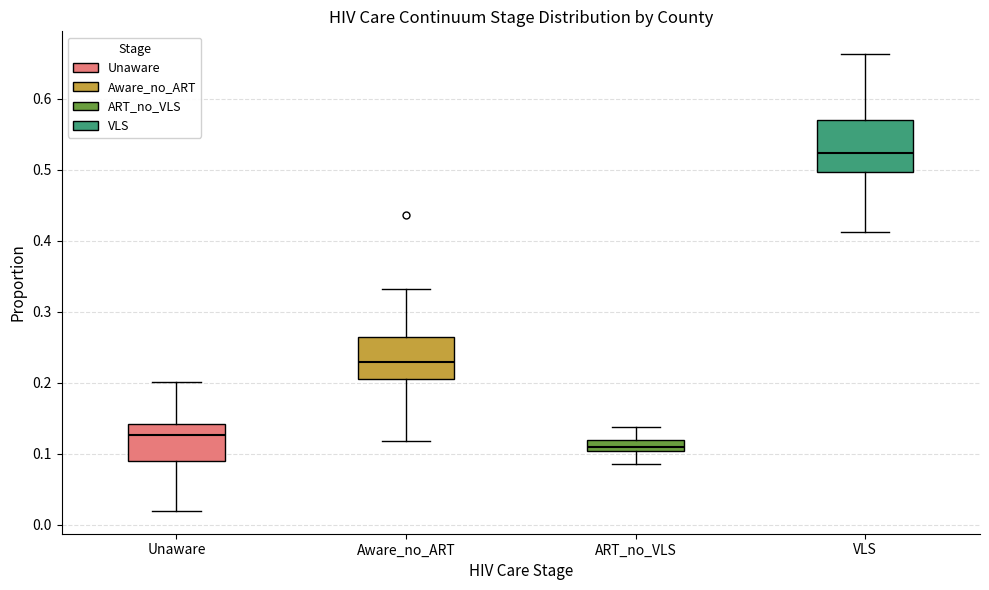

Reading left to right, transcribe this box plot: for each box, give where its median line is, the range the box spans, and where its two whiskers end, as read against the y-axis. The values are not printed on the chart, so give them approximately, as read against the axis.

Unaware: median 0.13, box 0.09 to 0.14, whiskers 0.02 to 0.20
Aware_no_ART: median 0.23, box 0.21 to 0.26, whiskers 0.12 to 0.33
ART_no_VLS: median 0.11, box 0.10 to 0.12, whiskers 0.09 to 0.14
VLS: median 0.52, box 0.50 to 0.57, whiskers 0.41 to 0.66